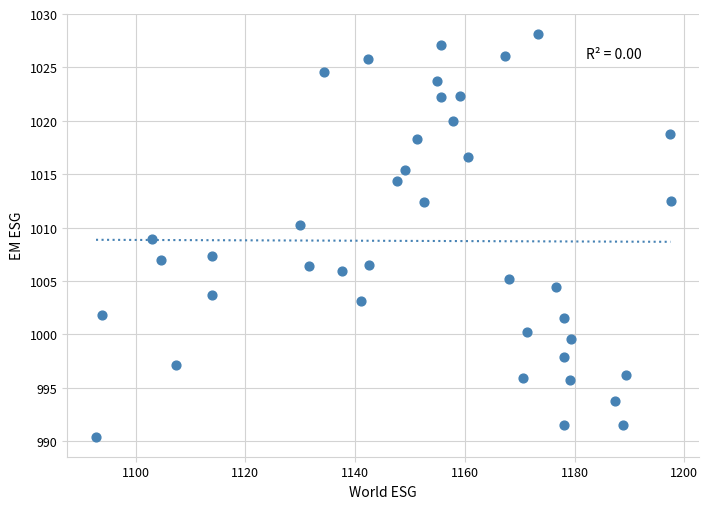

What is the range of X values (max minus min)?

104.7